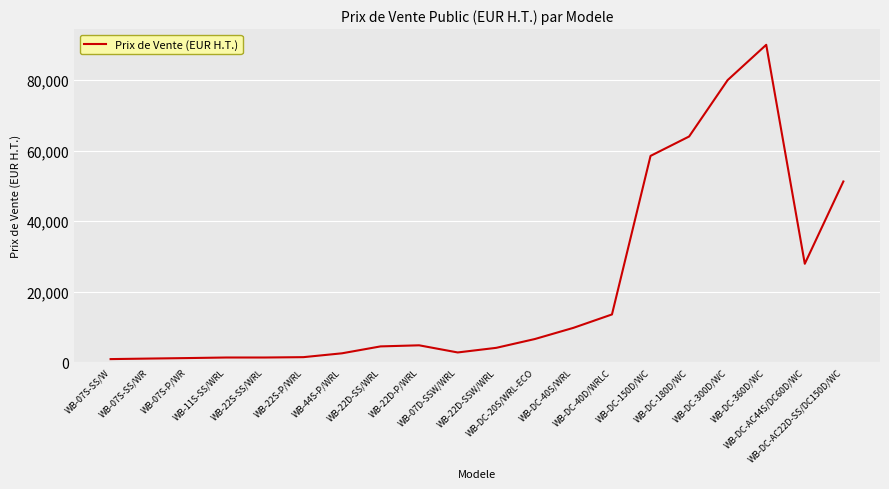

What is the difference between the values at WB-07D-SSW/WRL and WB-22S-P/WRL?

1333.3